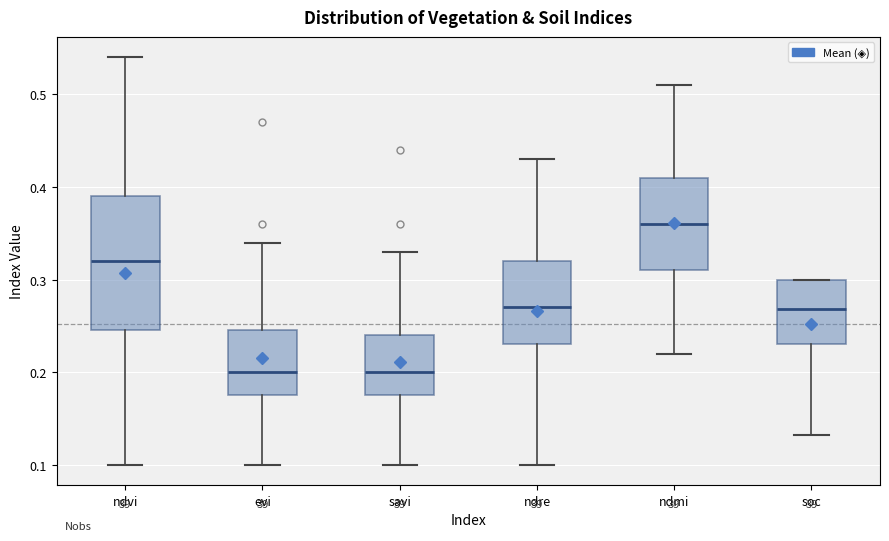

Reading left to right, transcribe this box plot: for each box, give where its median line is, the range the box spans, and where its two whiskers end, as read against the y-axis. The values are not printed on the chart, so give them approximately, as read against the axis.

ndvi: median 0.32, box 0.25 to 0.39, whiskers 0.10 to 0.54
evi: median 0.20, box 0.18 to 0.25, whiskers 0.10 to 0.34
savi: median 0.20, box 0.18 to 0.24, whiskers 0.10 to 0.33
ndre: median 0.27, box 0.23 to 0.32, whiskers 0.10 to 0.43
ndmi: median 0.36, box 0.31 to 0.41, whiskers 0.22 to 0.51
soc: median 0.27, box 0.23 to 0.30, whiskers 0.13 to 0.30